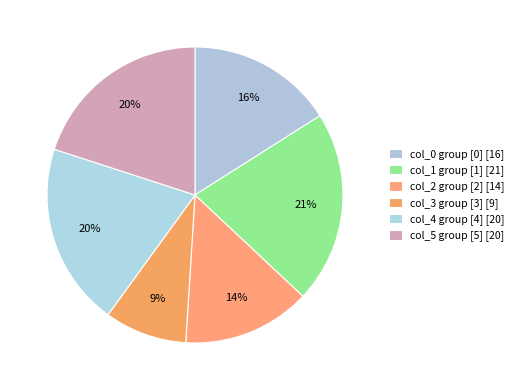

How many segments does this pie chart have?

6